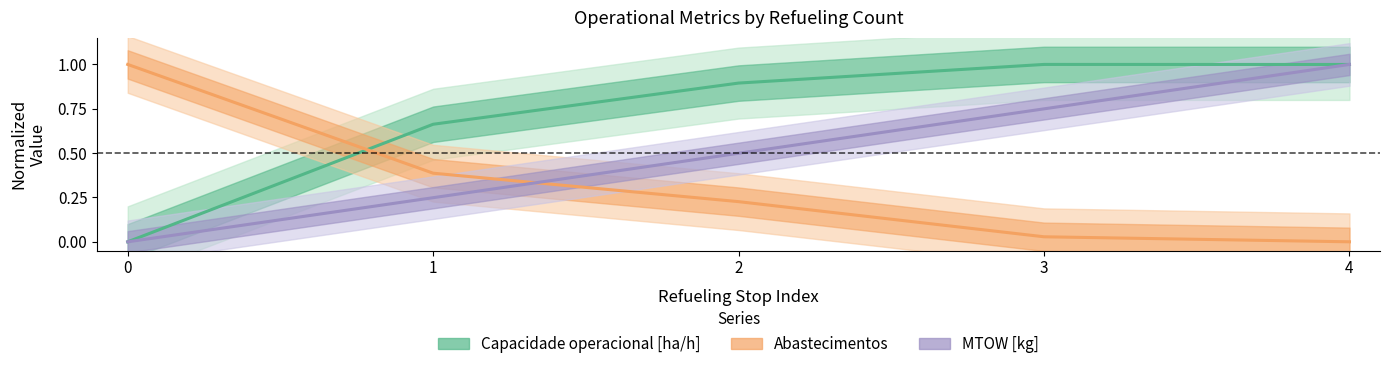

Where do Capacidade operacional [ha/h] and MTOW [kg] first cross each other?

3 and 4